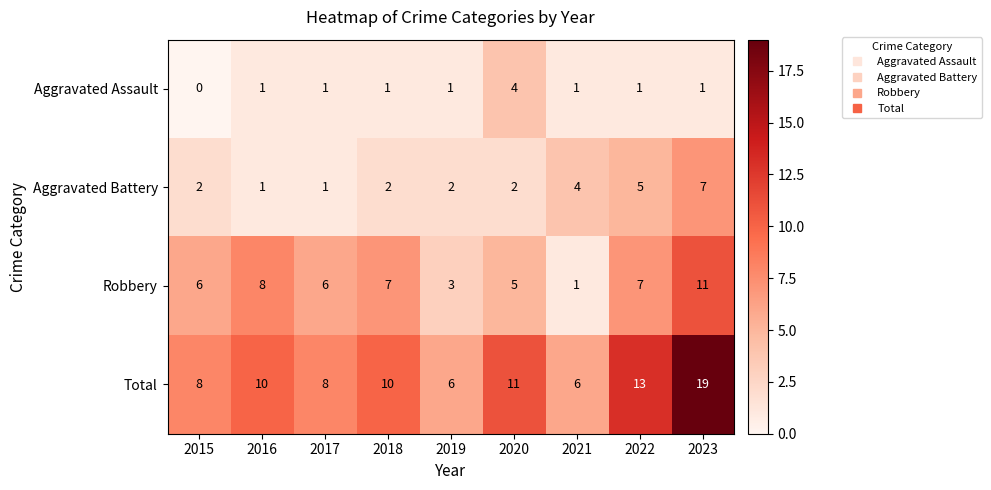

What is the sum of all Aggravated Battery values?

26